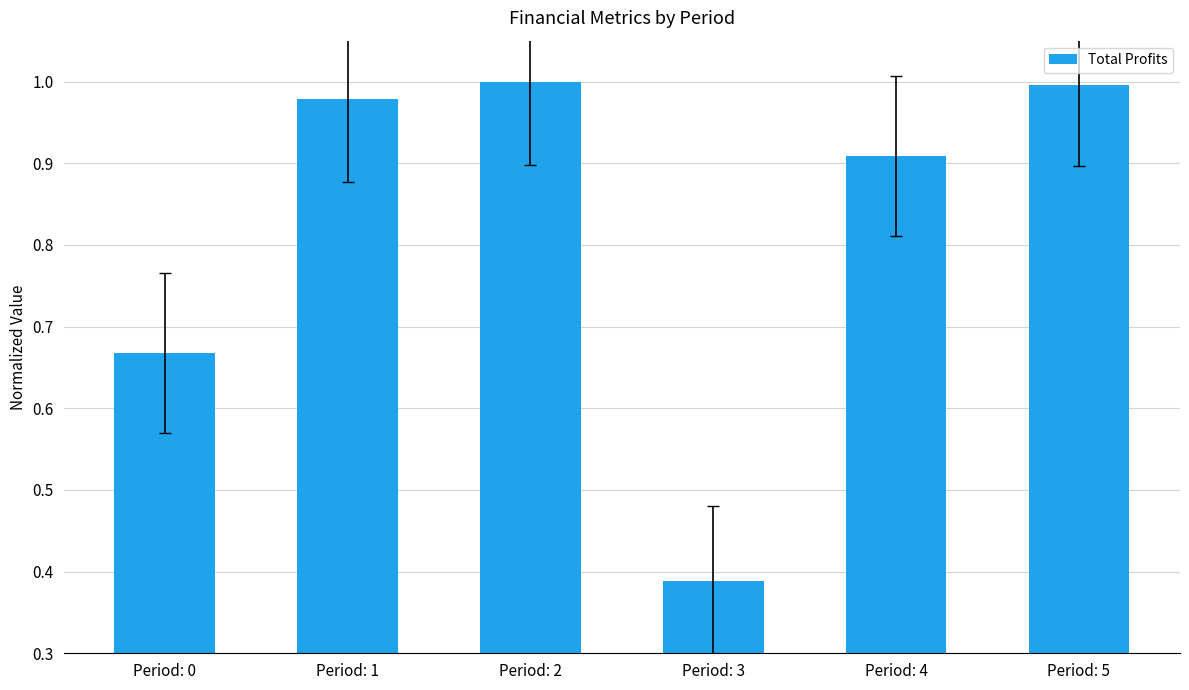

What is the change in value from Period: 0 to Period: 3?

-0.3